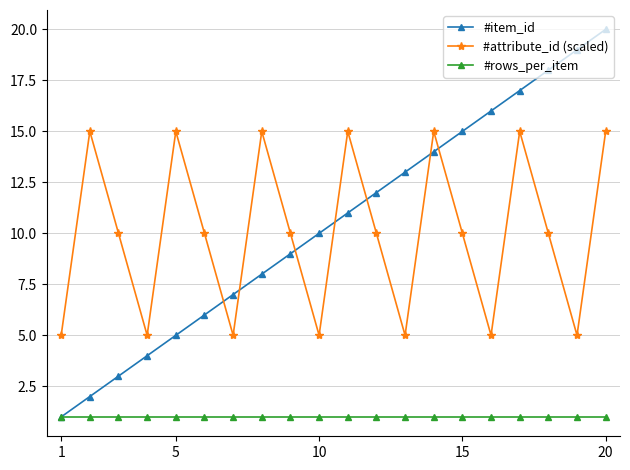

True or false: #rows_per_item and #attribute_id (scaled) intersect in this chart.

False